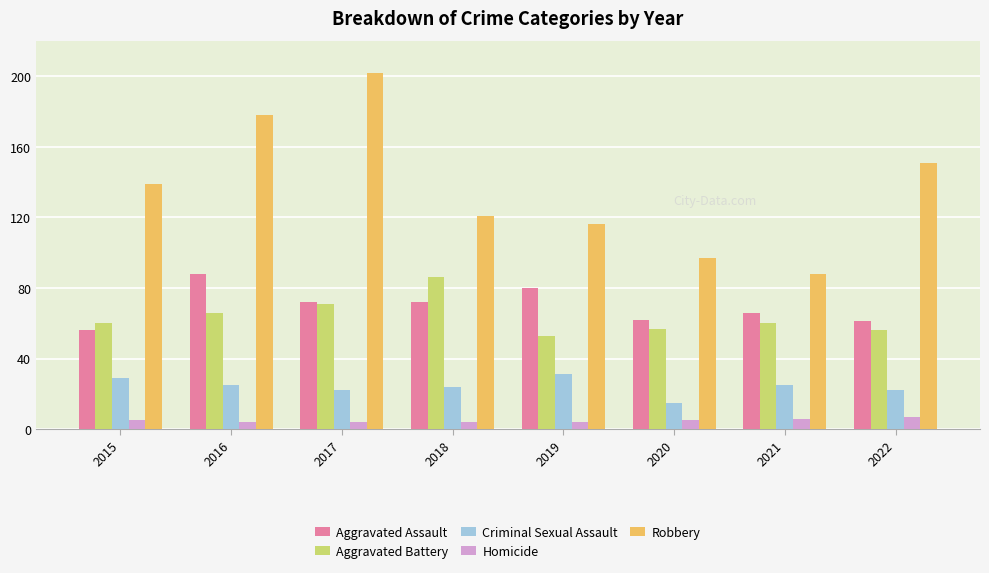

At which label does Aggravated Assault reach its peak?

2016